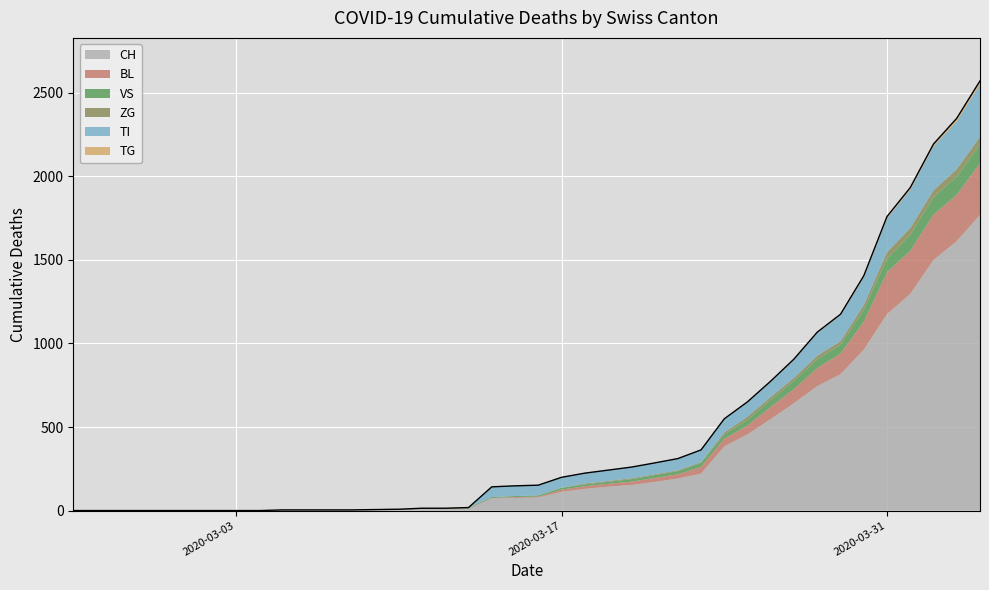

What is the maximum value for CH?

1770